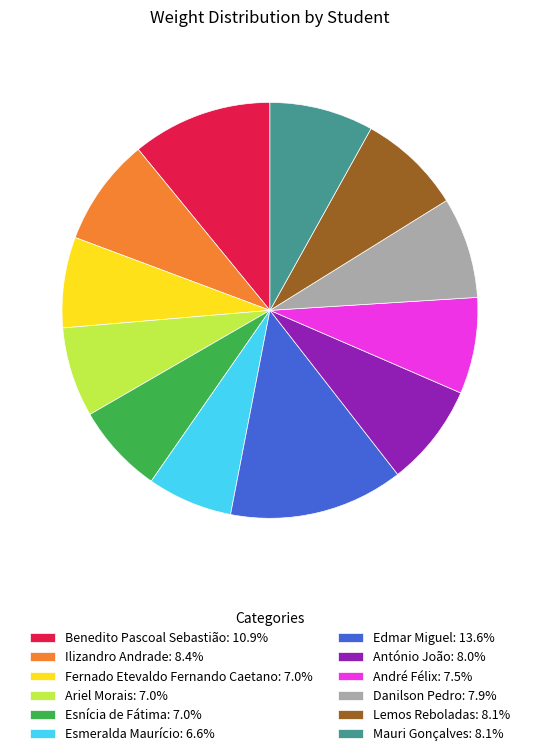

Approximately how many times larger is the value at Mauri Gonçalves compared to Ariel Morais?

1.2